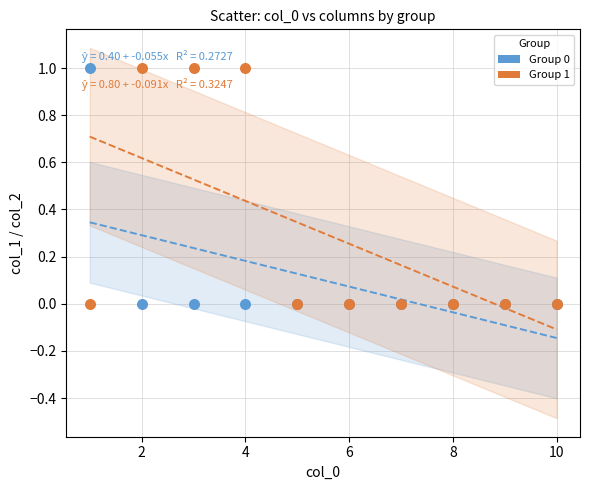

What is the X range (max minus min) for the scatter plot?

9